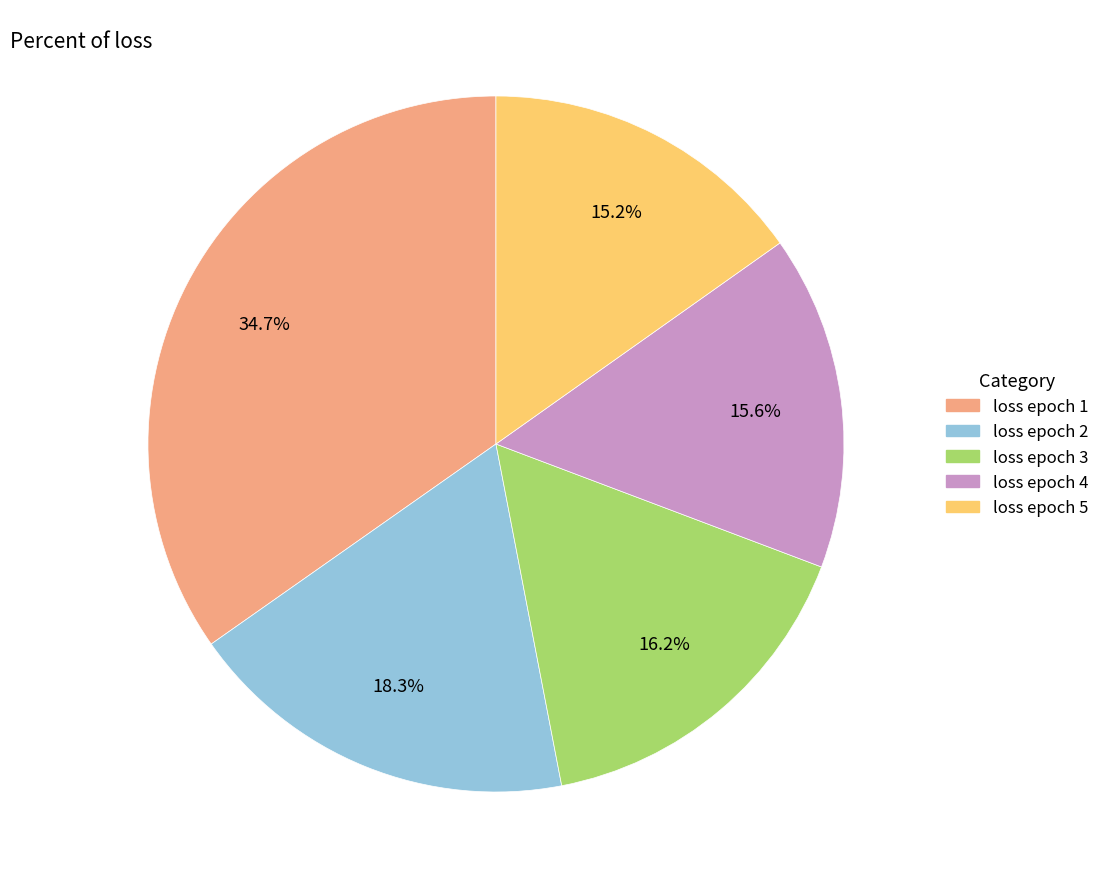

How many segments does this pie chart have?

5